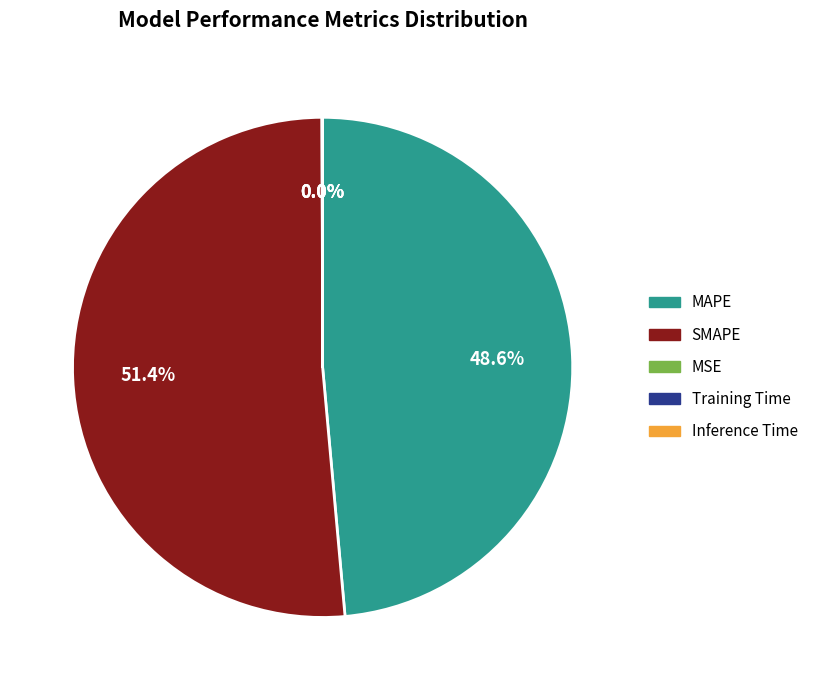

Does any single category account for the majority?

Yes